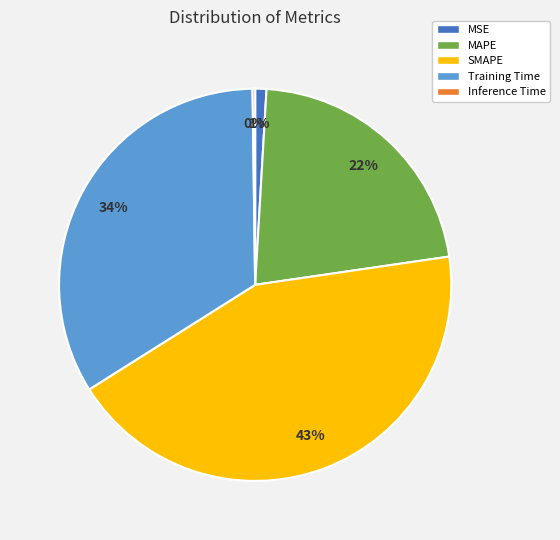

Is it true that MSE is 1% of the pie?

True